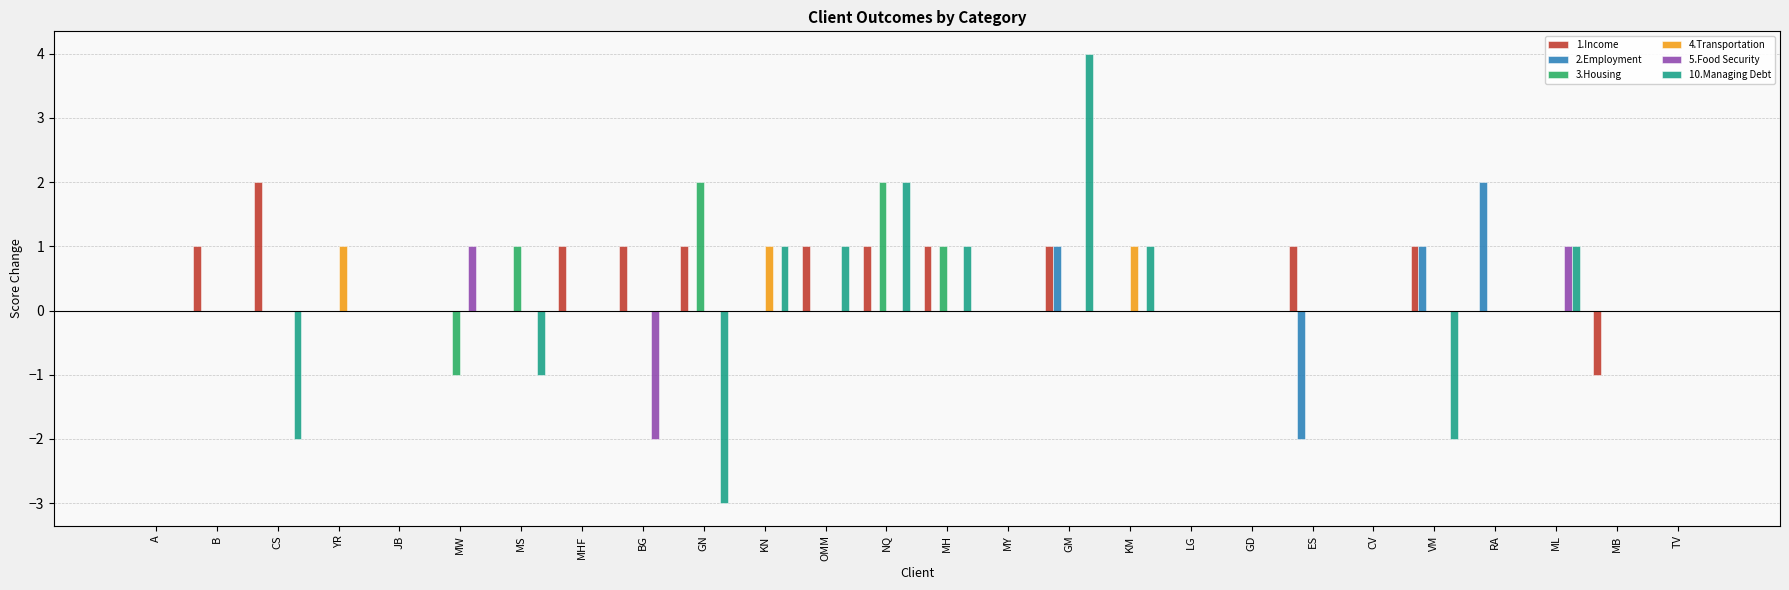

How many categories are shown in the chart?

26